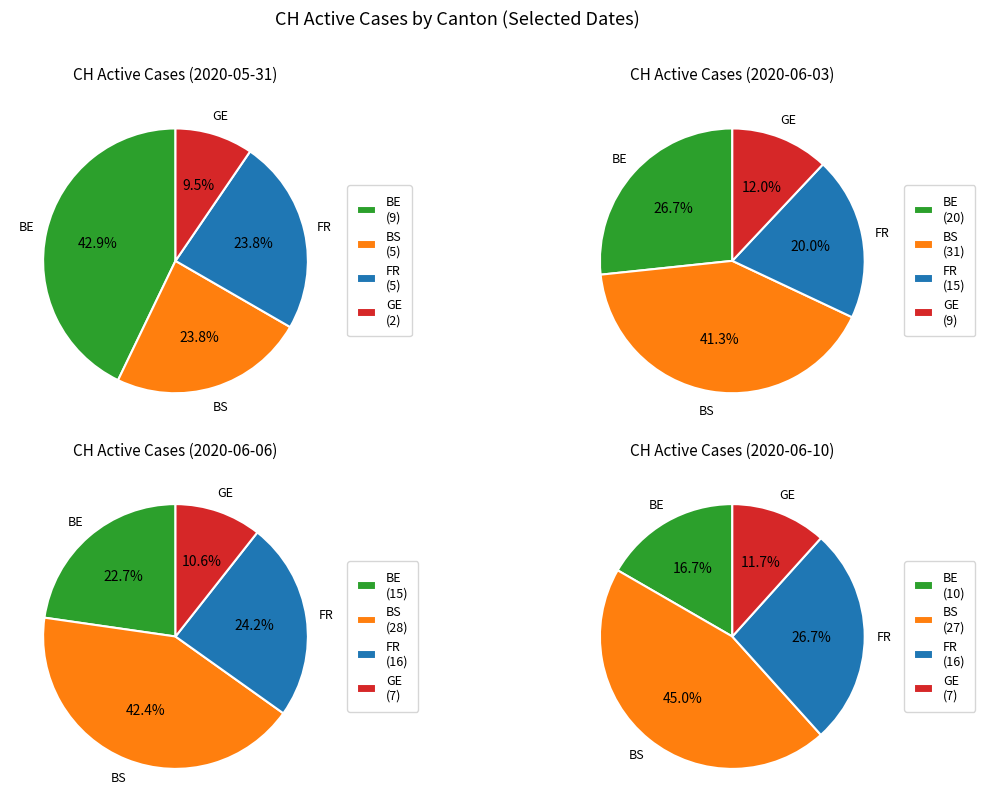

Is there a majority slice in this chart?

No